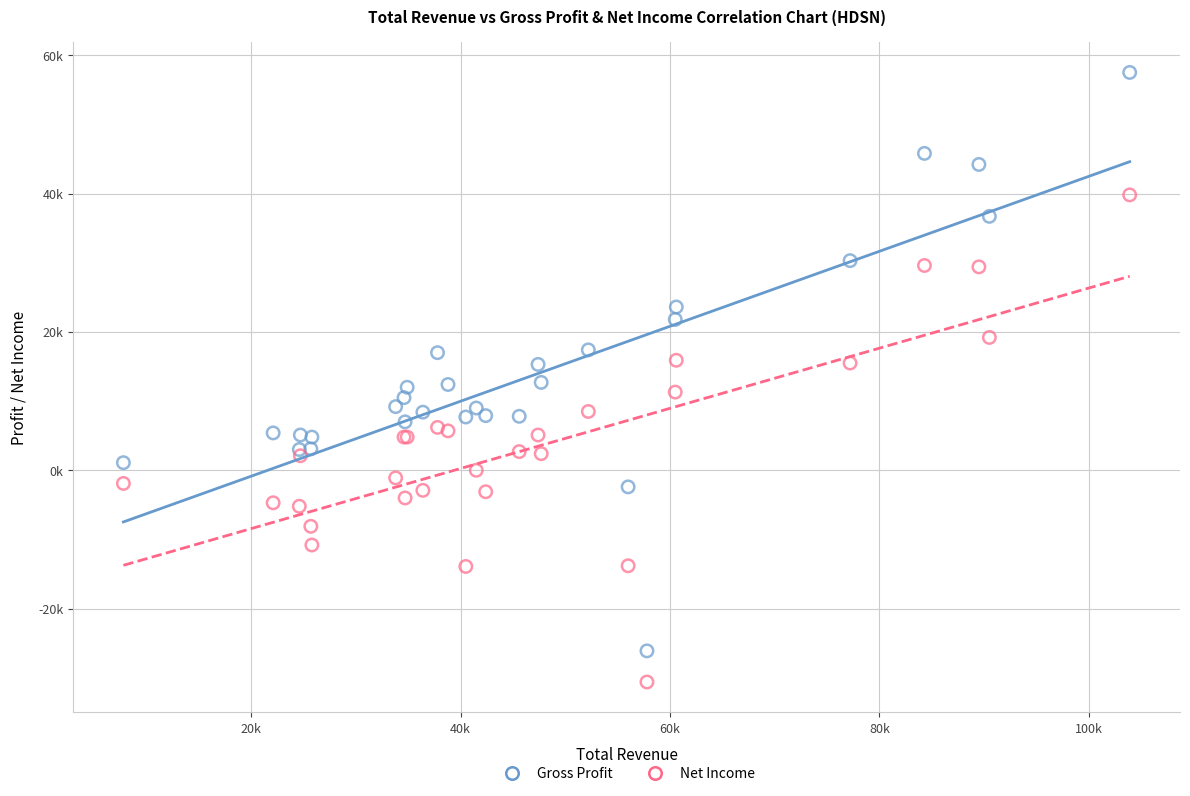

Which series contains the lowest Y value?

Net Income